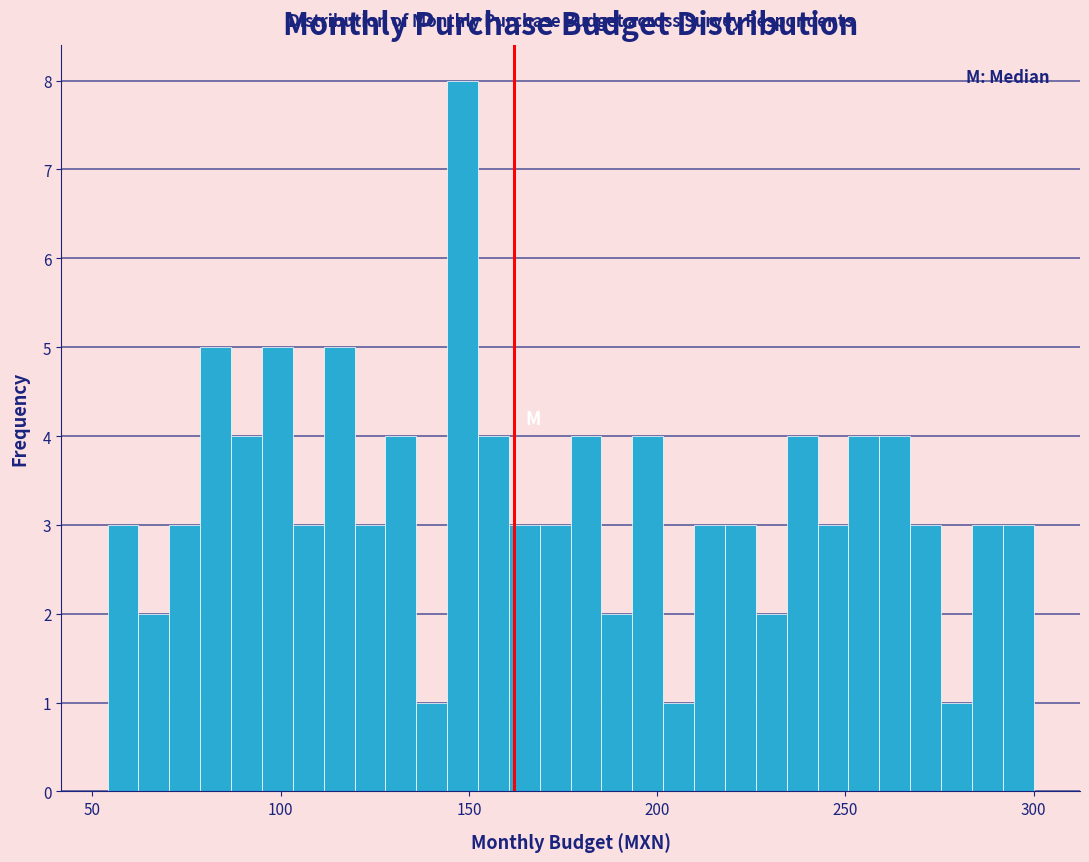

Around what value on the x-axis is the tallest bar? Give the approximate position of its centre, as read against the axis.

150